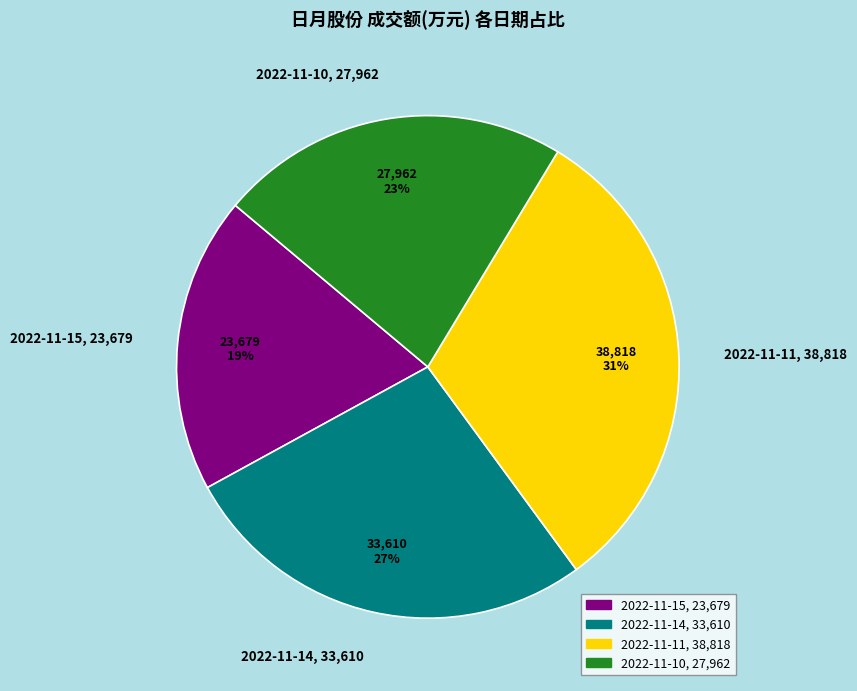

What percentage is the 2022-11-14 slice, to the nearest percent?

27%